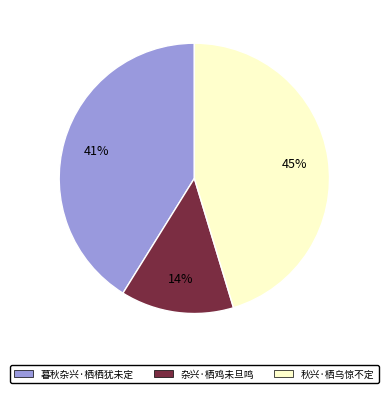

Combined, do 暮秋杂兴·栖栖犹未定 and 秋兴·栖乌惊不定 account for over 50%?

Yes